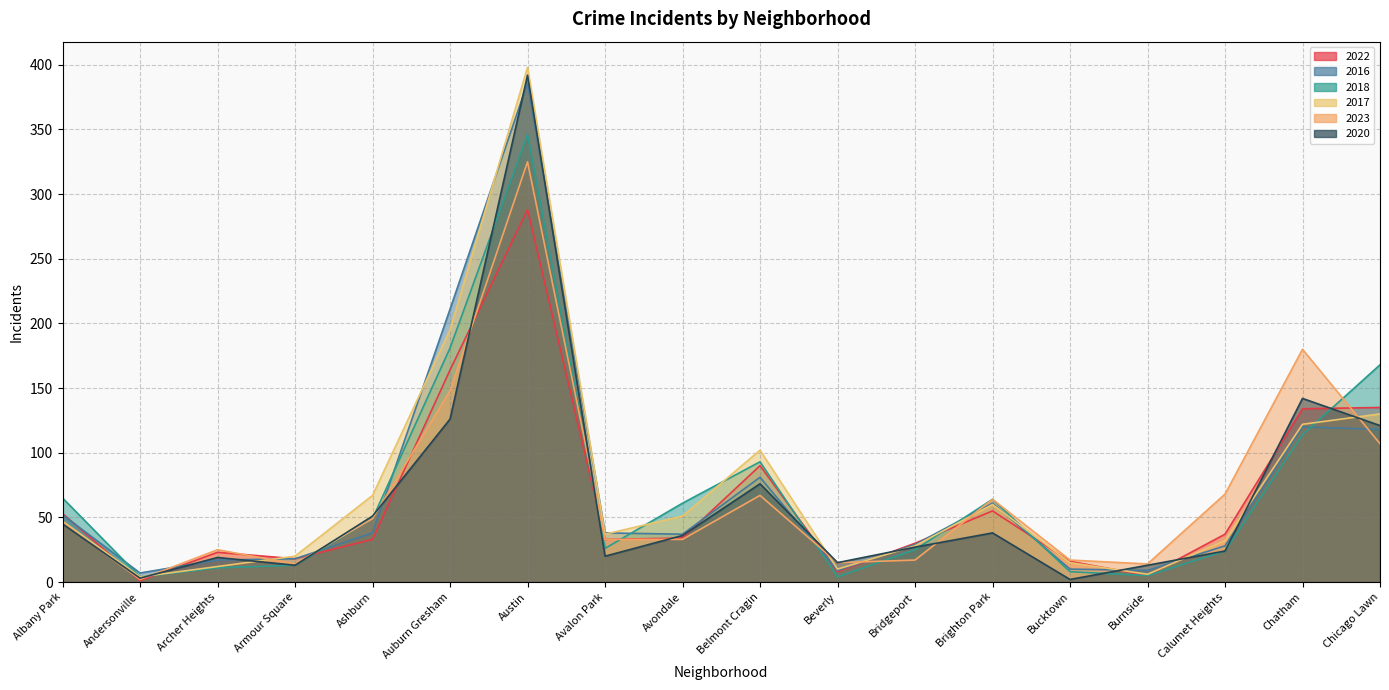

What is the label of the 5th point from the left?

Ashburn